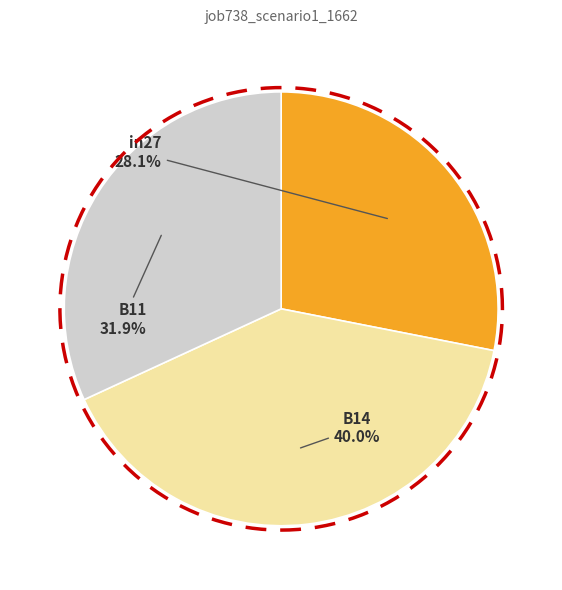

What is the smallest slice in the pie chart?

in27